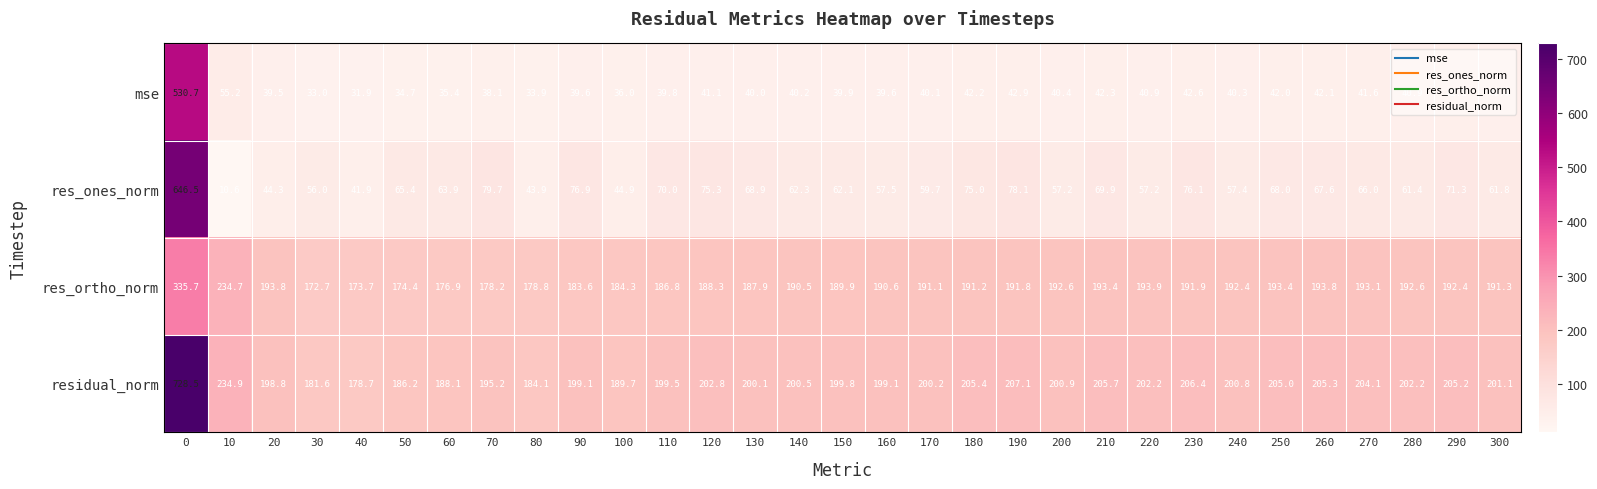

Which series has the largest total across all categories?

residual_norm